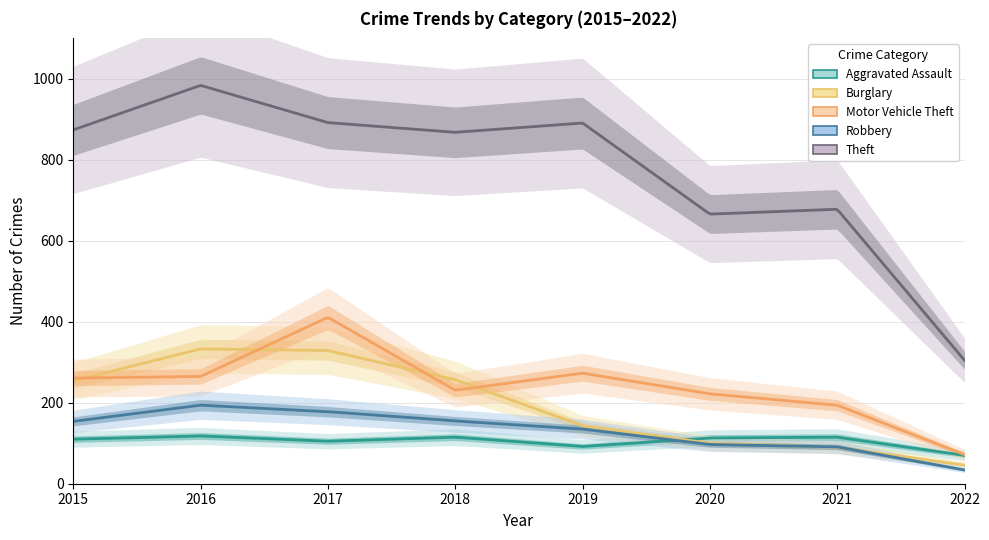

At 2021, list the series in order from largest to smallest.

Theft, Motor Vehicle Theft, Aggravated Assault, Robbery, Burglary